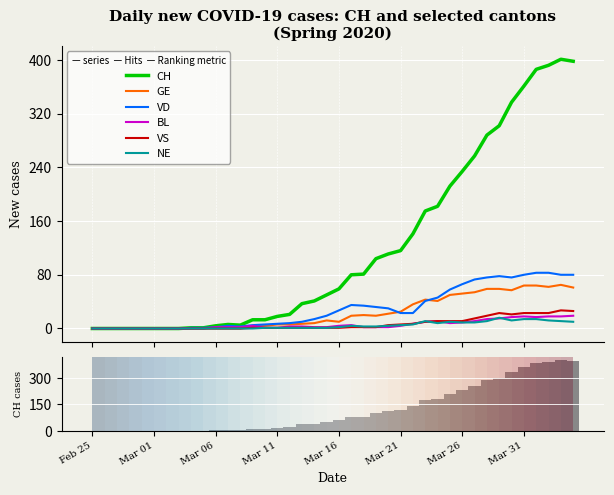

Which has a higher value, 18 or 24?

24